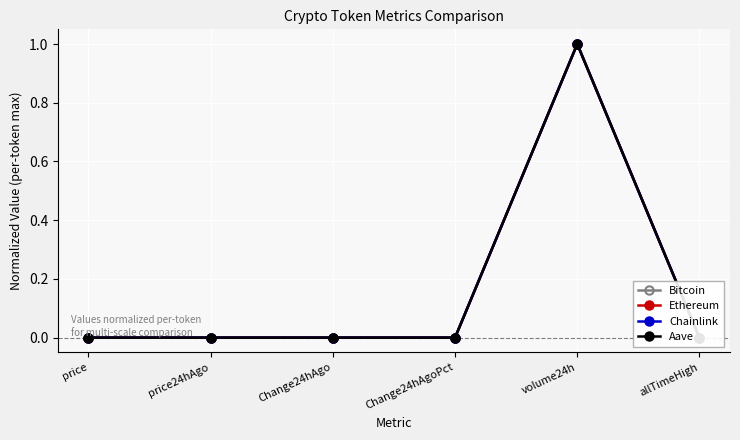

What is the label of the 4th point from the left?

Change24hAgoPct